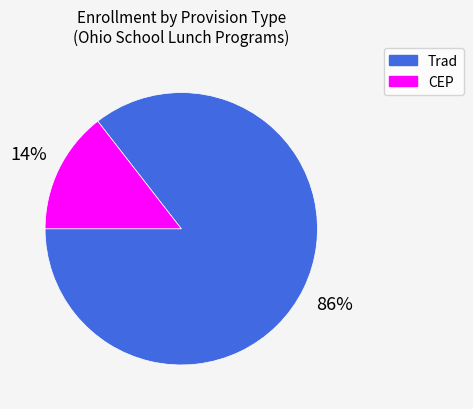

Which category has the biggest portion of the pie?

Trad